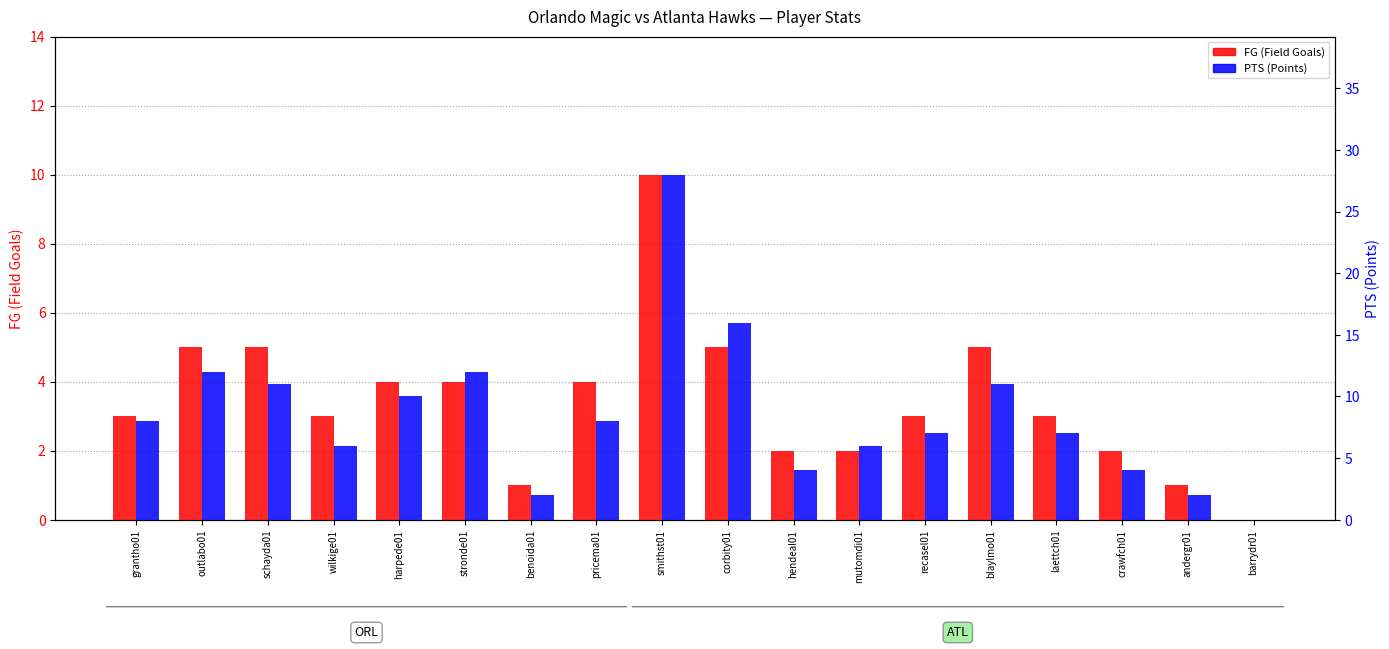

What is the sum of the FG values at mutomdi01 and andergr01?

3